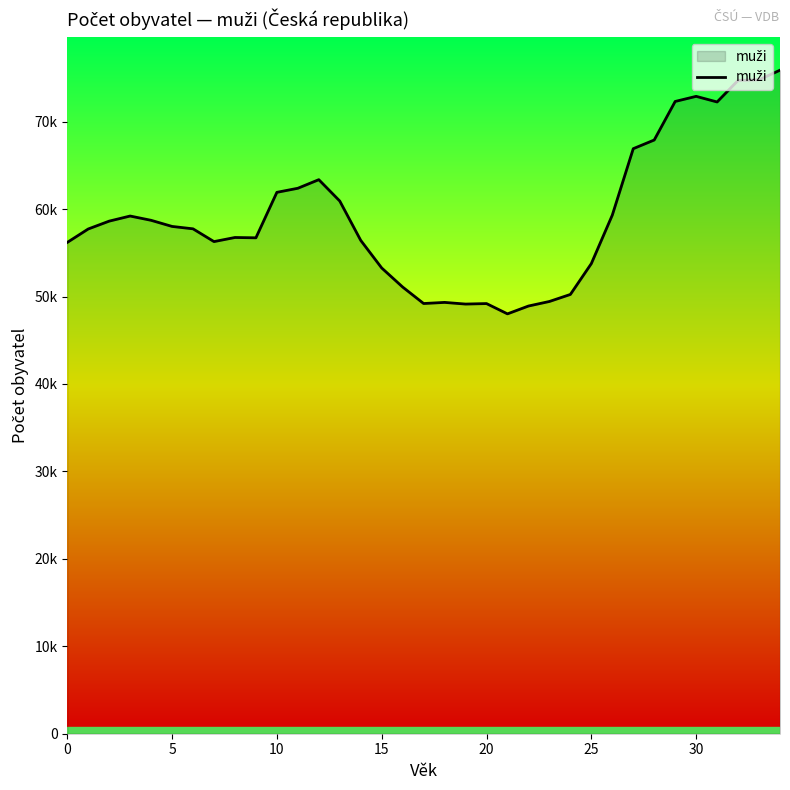

What is the label of the 26th point from the right?

9